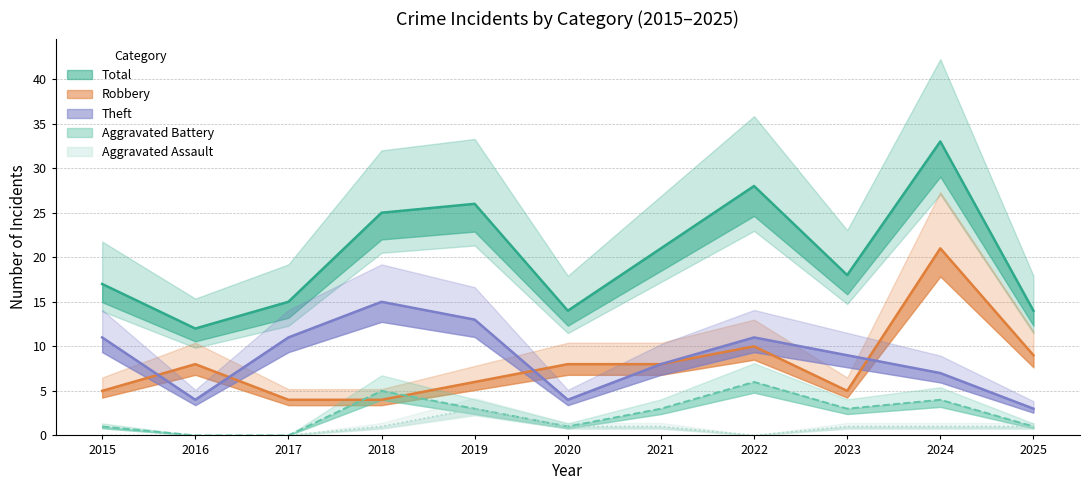

Reading left to right, transcribe all the data shown in this chart.

Robbery: 2015=5	2016=8	2017=4	2018=4	2019=6	2020=8	2021=8	2022=10	2023=5	2024=21	2025=9
Theft: 2015=11	2016=4	2017=11	2018=15	2019=13	2020=4	2021=8	2022=11	2023=9	2024=7	2025=3
Aggravated Battery: 2015=1	2016=0	2017=0	2018=5	2019=3	2020=1	2021=3	2022=6	2023=3	2024=4	2025=1
Aggravated Assault: 2015=0	2016=0	2017=0	2018=1	2019=3	2020=1	2021=1	2022=0	2023=1	2024=1	2025=1
Total: 2015=17	2016=12	2017=15	2018=25	2019=26	2020=14	2021=21	2022=28	2023=18	2024=33	2025=14